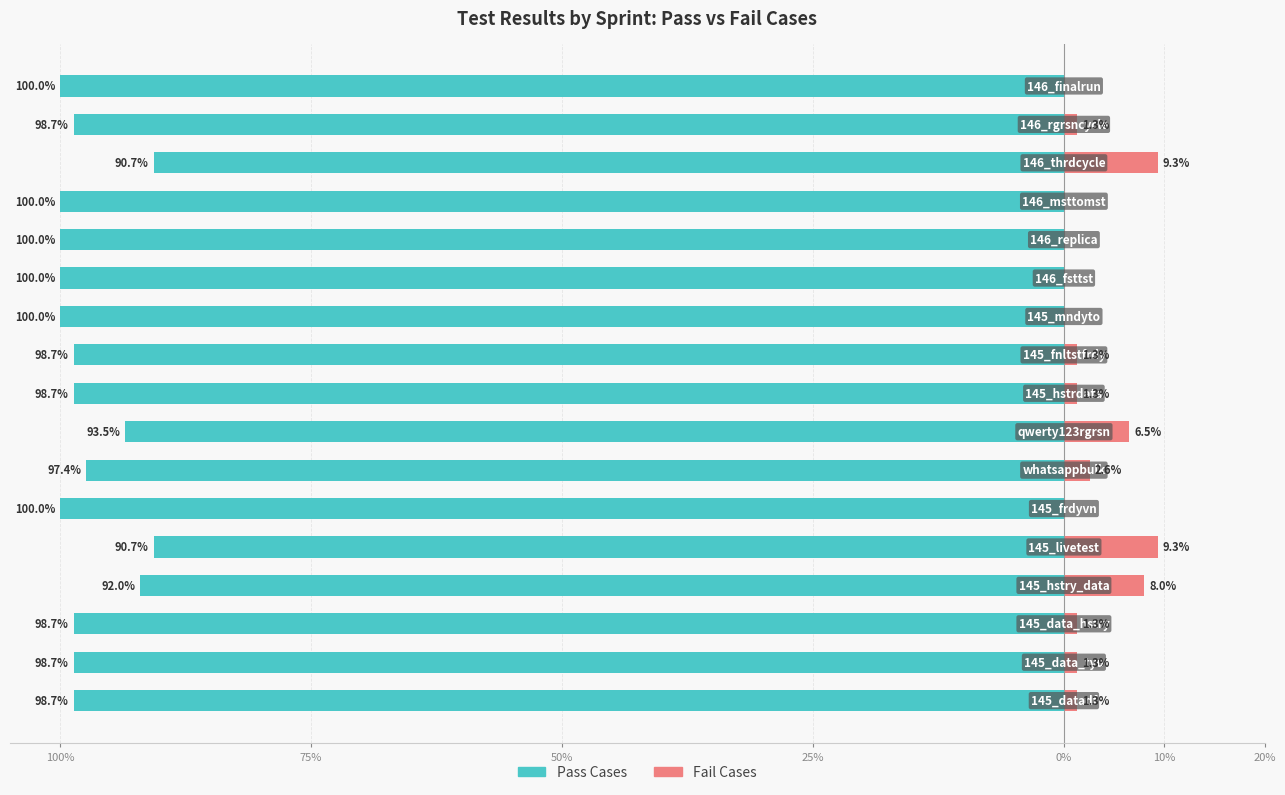

Reading left to right, what are all the values shown in this chart?

Pass Cases: -98.7	-98.7	-98.7	-92.0	-90.7	-100.0	-97.4	-93.5	-98.7	-98.7	-100.0	-100.0	-100.0	-100.0	-90.7	-98.7	-100.0
Fail Cases: 1.3	1.3	1.3	8.0	9.3	0.0	2.6	6.5	1.3	1.3	0.0	0.0	0.0	0.0	9.3	1.3	0.0